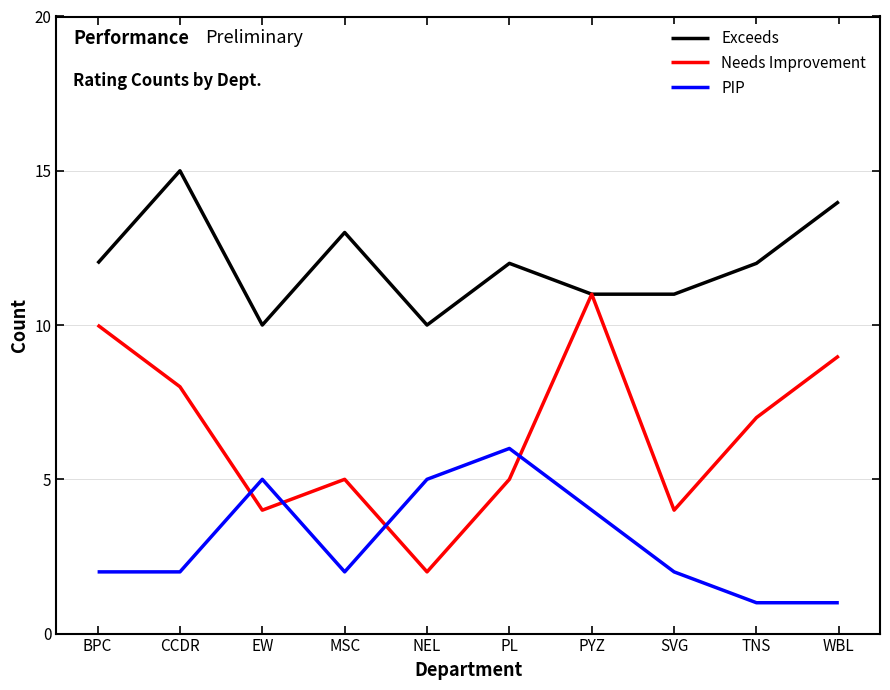

Which series ends up on top after the final intersection of PIP and Needs Improvement?

Needs Improvement